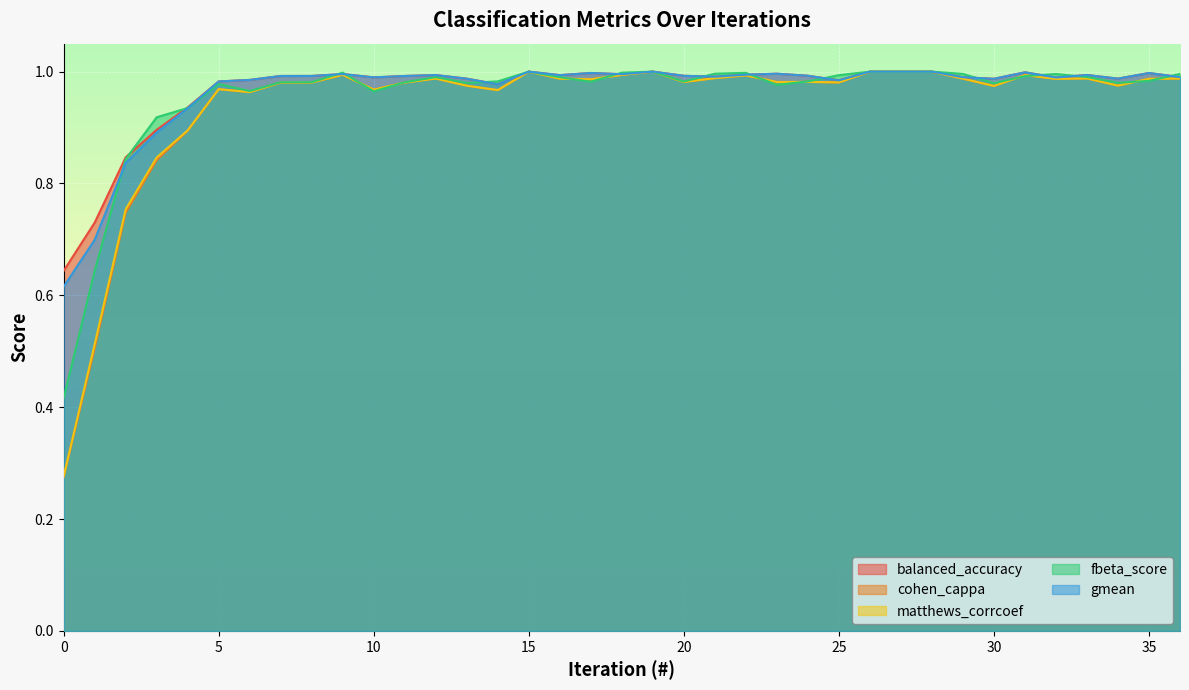

Reading left to right, extract all data points from this chart.

balanced_accuracy: 0.6	0.7	0.8	0.9	0.9	1.0	1.0	1.0	1.0	1.0	1.0	1.0	1.0	1.0	1.0	1.0	1.0	1.0	1.0	1.0	1.0	1.0	1.0	1.0	1.0	1.0	1.0	1.0	1.0	1.0	1.0	1.0	1.0	1.0	1.0	1.0	1.0
cohen_cappa: 0.3	0.5	0.7	0.8	0.9	1.0	1.0	1.0	1.0	1.0	1.0	1.0	1.0	1.0	1.0	1.0	1.0	1.0	1.0	1.0	1.0	1.0	1.0	1.0	1.0	1.0	1.0	1.0	1.0	1.0	1.0	1.0	1.0	1.0	1.0	1.0	1.0
matthews_corrcoef: 0.3	0.5	0.8	0.8	0.9	1.0	1.0	1.0	1.0	1.0	1.0	1.0	1.0	1.0	1.0	1.0	1.0	1.0	1.0	1.0	1.0	1.0	1.0	1.0	1.0	1.0	1.0	1.0	1.0	1.0	1.0	1.0	1.0	1.0	1.0	1.0	1.0
fbeta_score: 0.4	0.6	0.8	0.9	0.9	1.0	1.0	1.0	1.0	1.0	1.0	1.0	1.0	1.0	1.0	1.0	1.0	1.0	1.0	1.0	1.0	1.0	1.0	1.0	1.0	1.0	1.0	1.0	1.0	1.0	1.0	1.0	1.0	1.0	1.0	1.0	1.0
gmean: 0.6	0.7	0.8	0.9	0.9	1.0	1.0	1.0	1.0	1.0	1.0	1.0	1.0	1.0	1.0	1.0	1.0	1.0	1.0	1.0	1.0	1.0	1.0	1.0	1.0	1.0	1.0	1.0	1.0	1.0	1.0	1.0	1.0	1.0	1.0	1.0	1.0